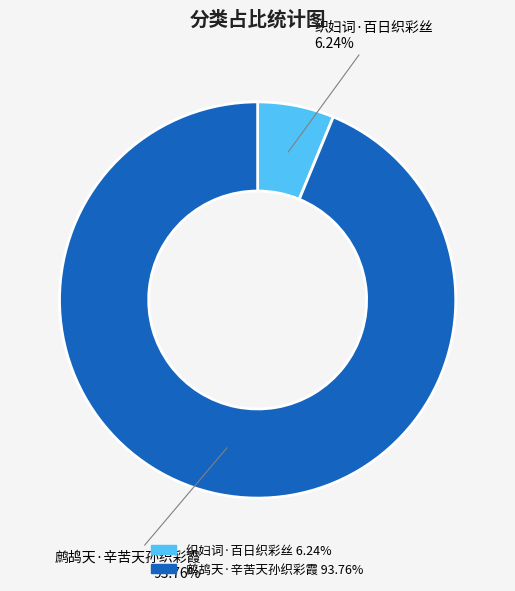

How many slices are in this pie chart?

2